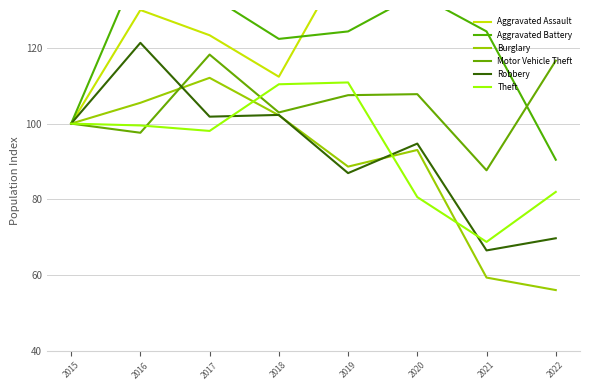

True or false: Motor Vehicle Theft has a value of 87.7 at 2021.

True